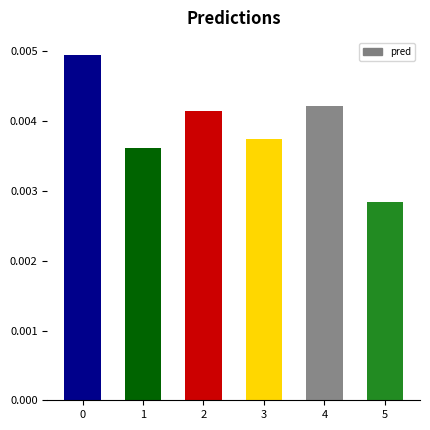

Where is the data nearest to the value 0?

5